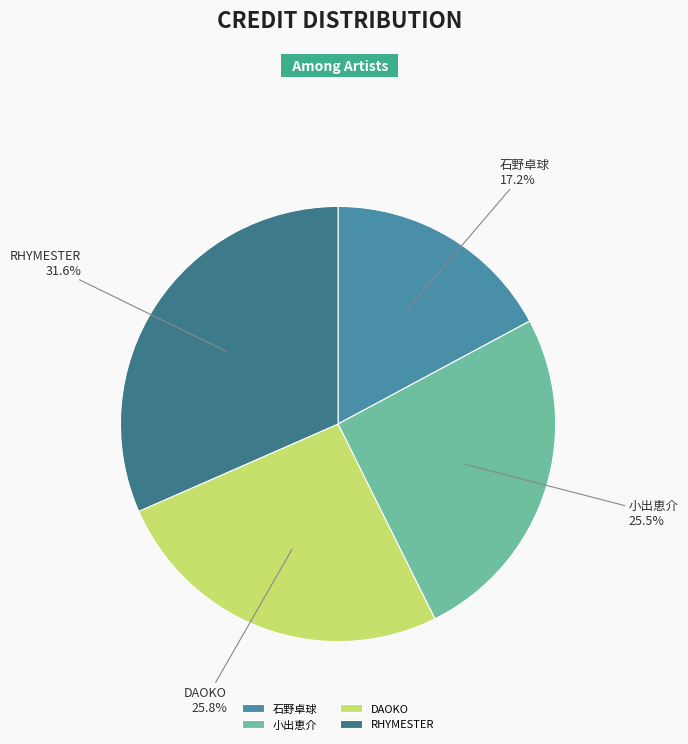

What percentage is the 石野卓球 slice, to the nearest percent?

17%